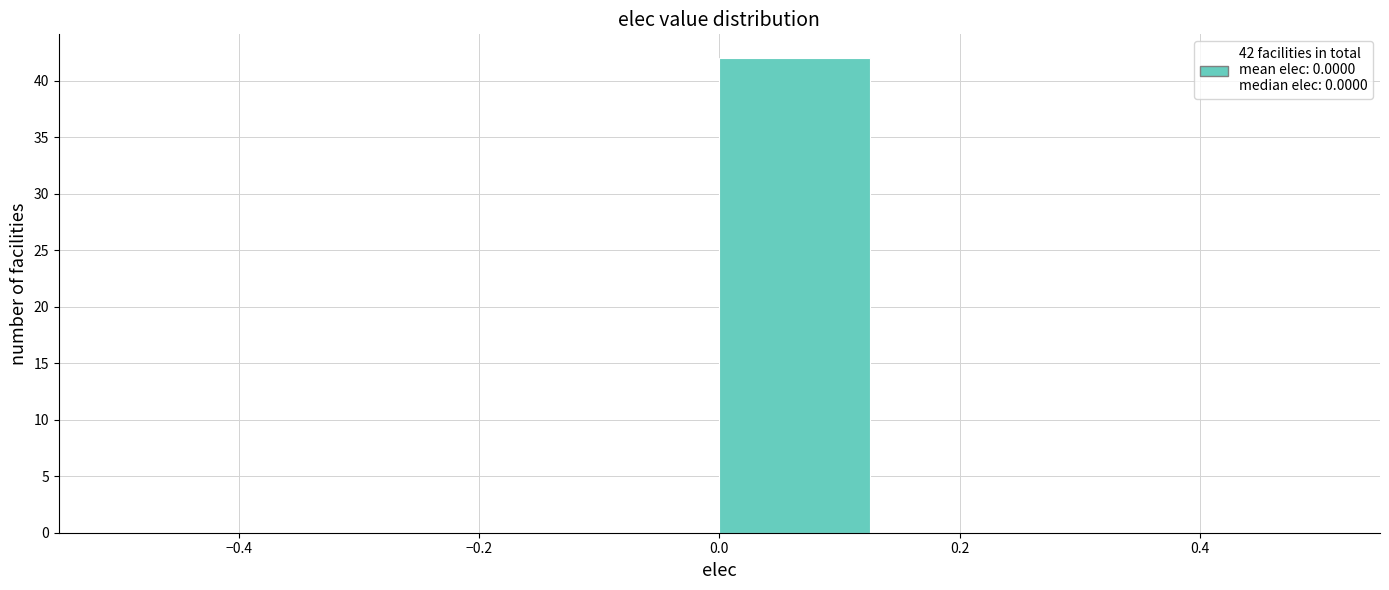

Which range on the x-axis has the tallest bar?

0.000 to 0.125